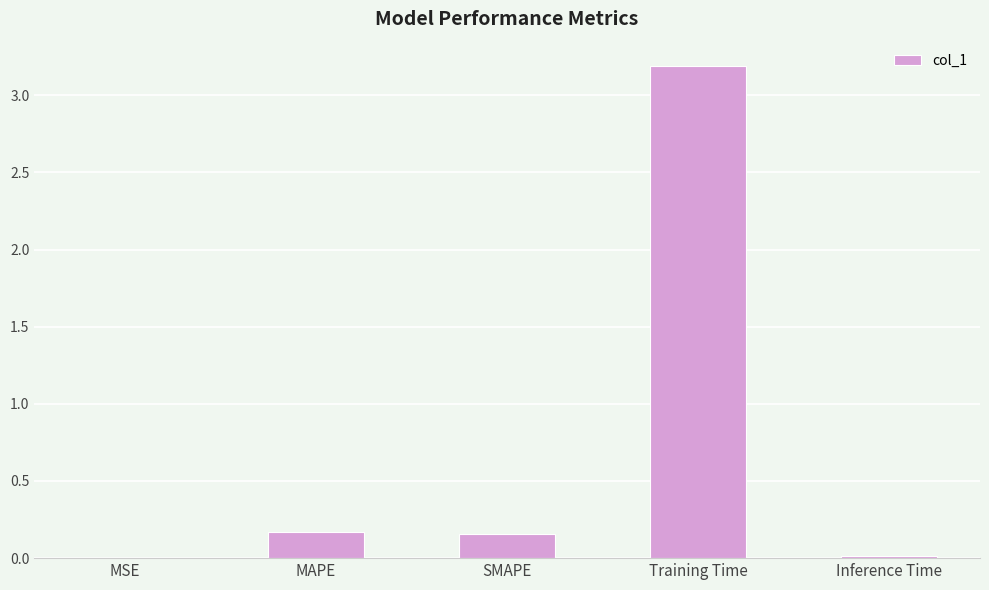

What is the sum of all values?

3.5